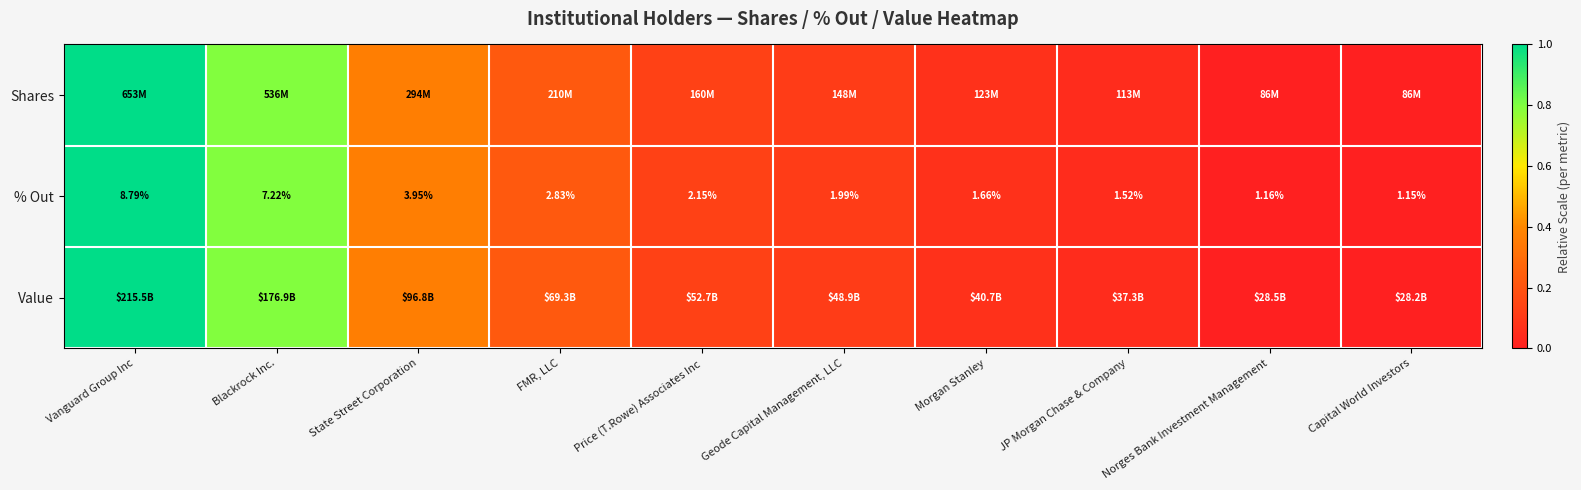

List the labels in order of % Out value, largest first.

Vanguard Group Inc, Blackrock Inc., State Street Corporation, FMR, LLC, Price (T.Rowe) Associates Inc, Geode Capital Management, LLC, Morgan Stanley, JP Morgan Chase & Company, Norges Bank Investment Management, Capital World Investors